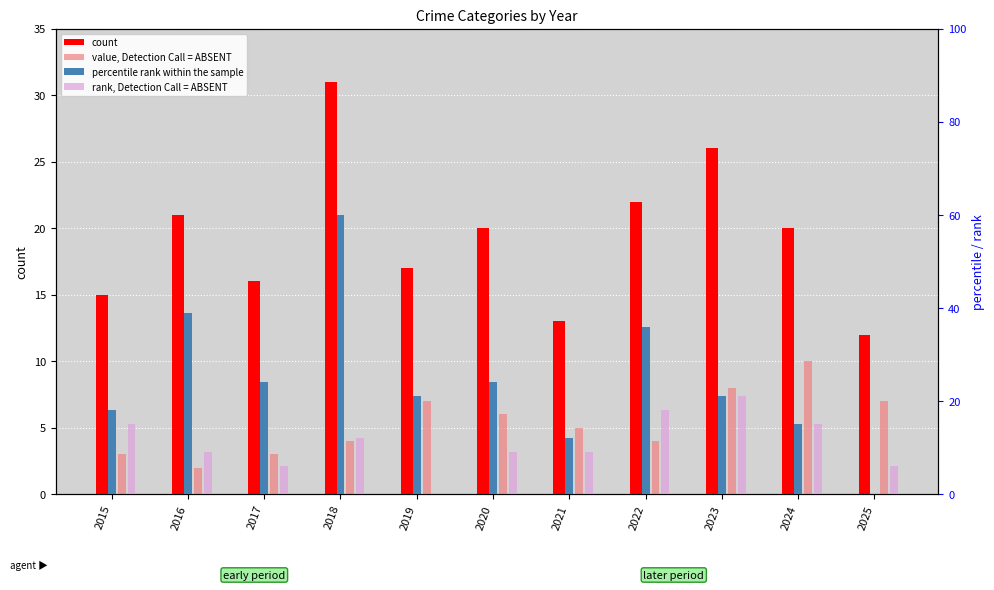

What is the difference between the maximum and minimum values in the percentile rank within the sample series?

60